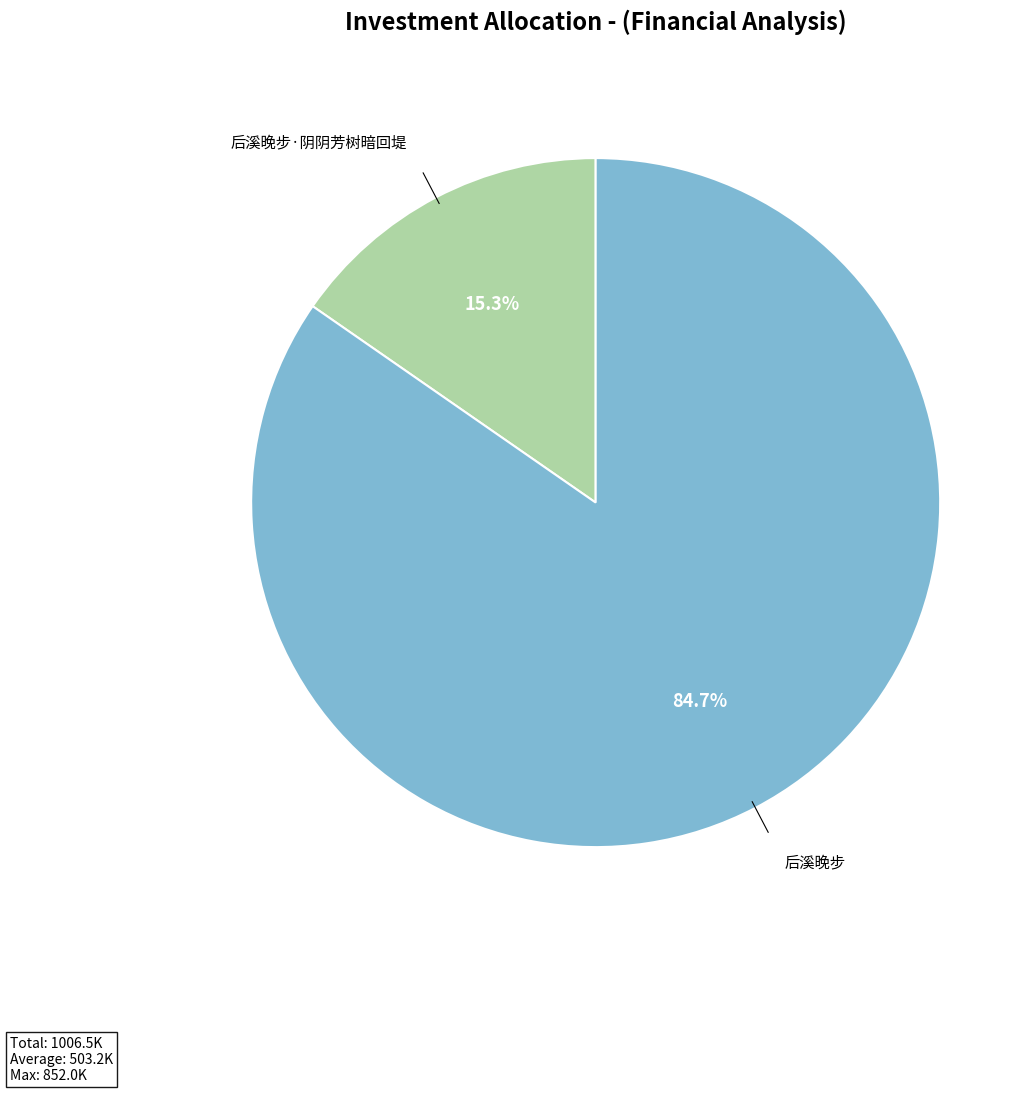

Count the number of slices in the pie.

2